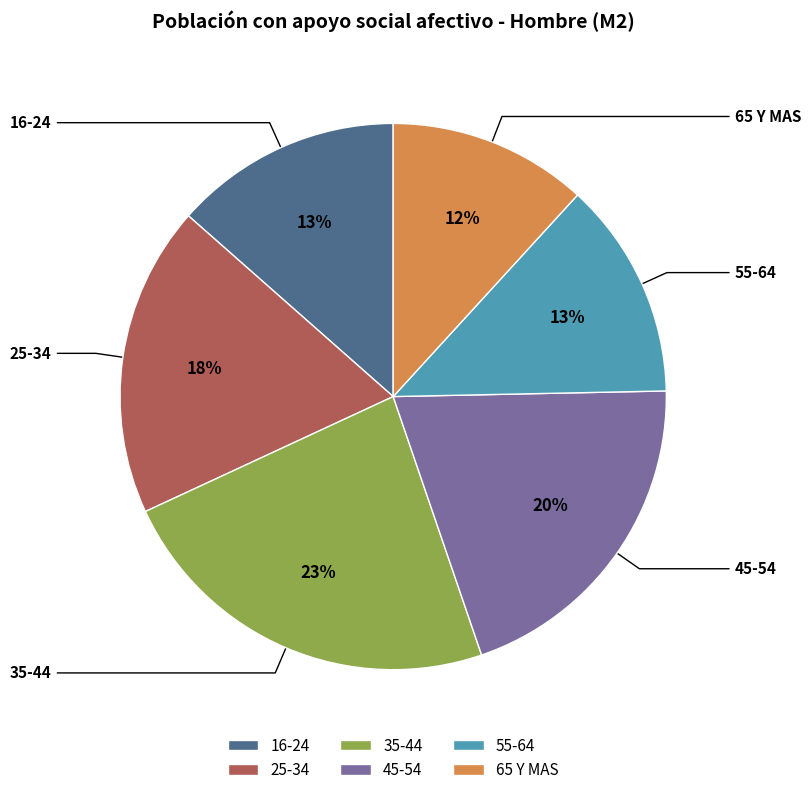

How many segments does this pie chart have?

6